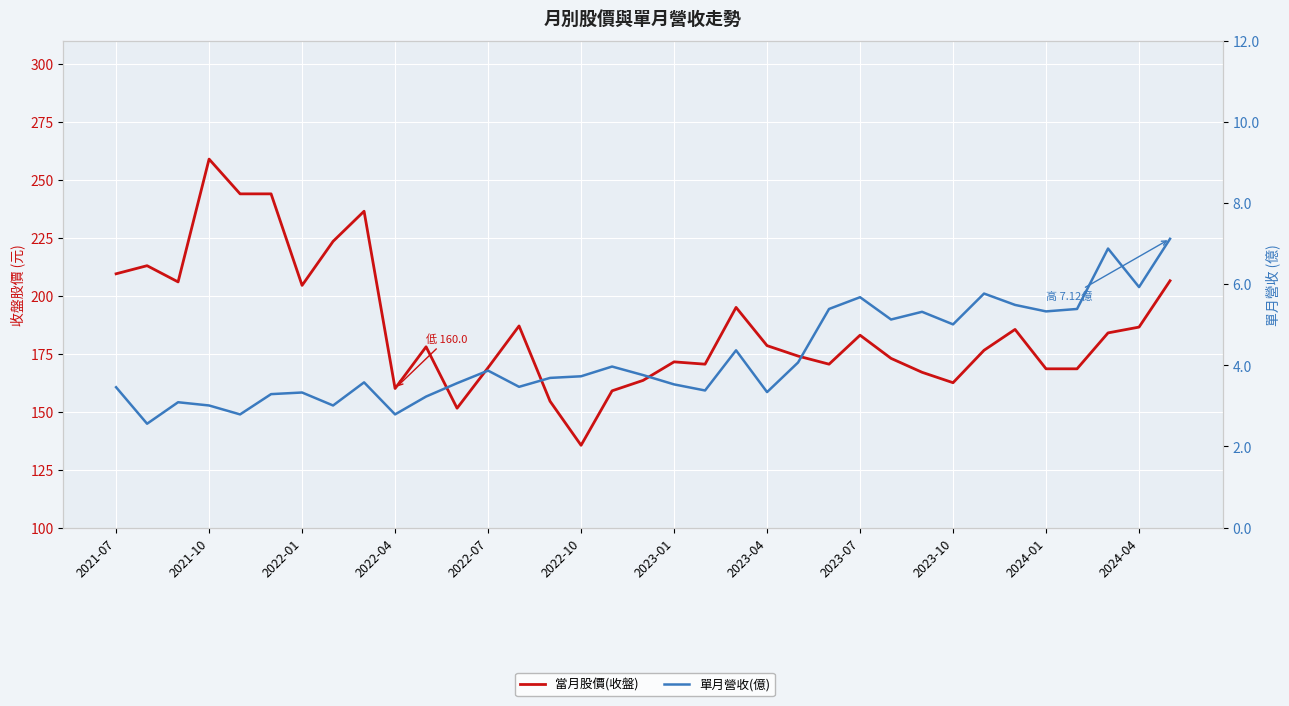

Between 2022-07 and 2023-01, which series saw the biggest shift?

當月股價(收盤)